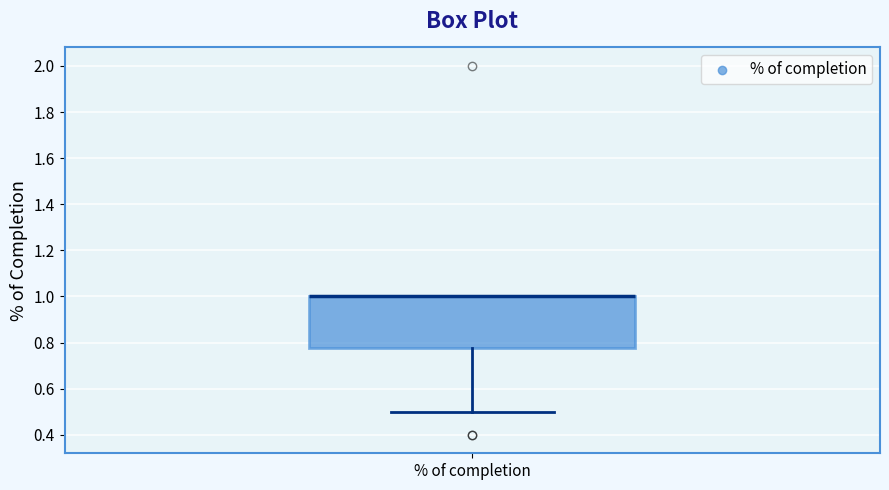

Where is the upper edge of the box for % of completion on the y-axis? The values are not printed on the chart, so give them approximately, as read against the axis.

1.00